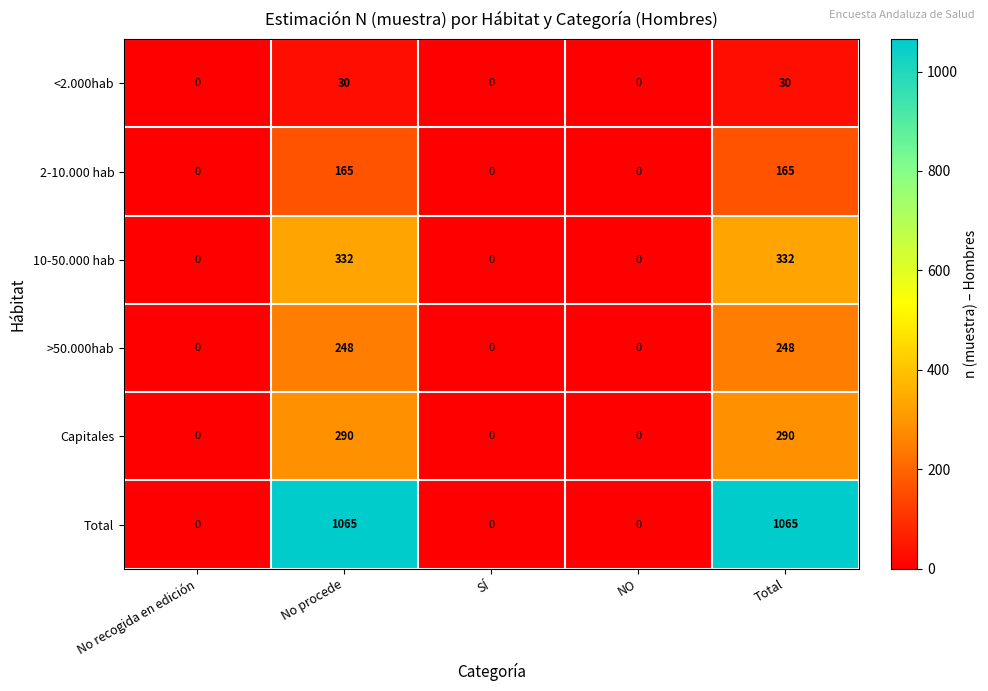

What is the approximate value of Total at Total?

1065